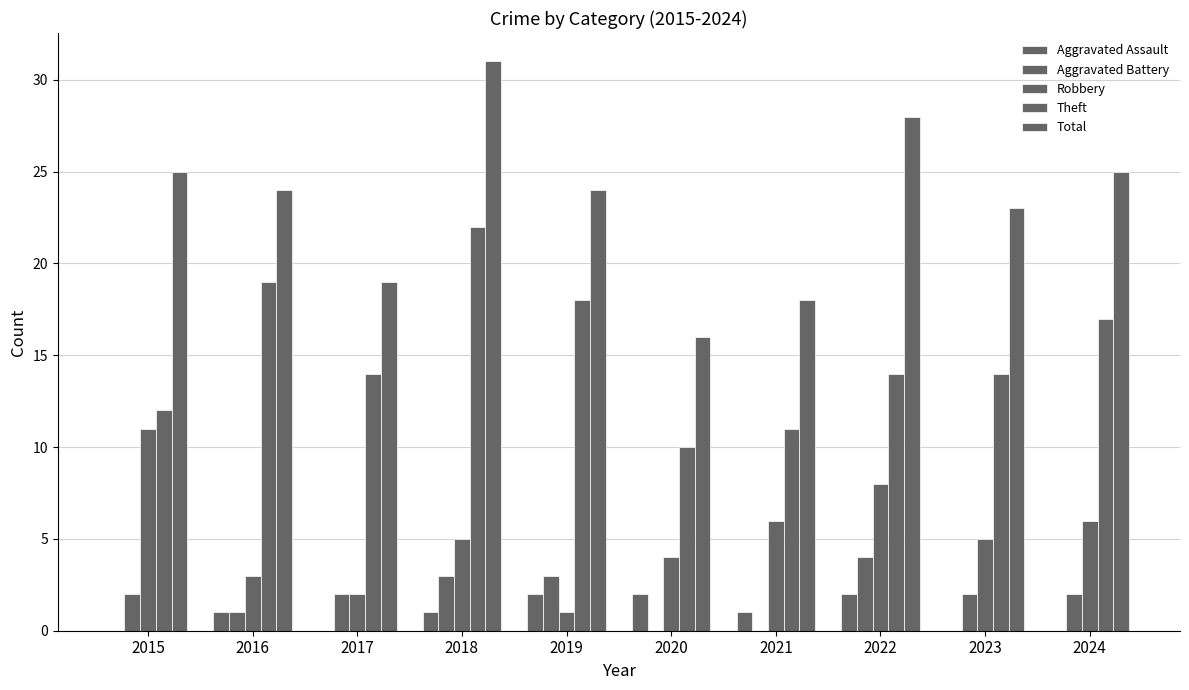

How many groups of bars are there?

10